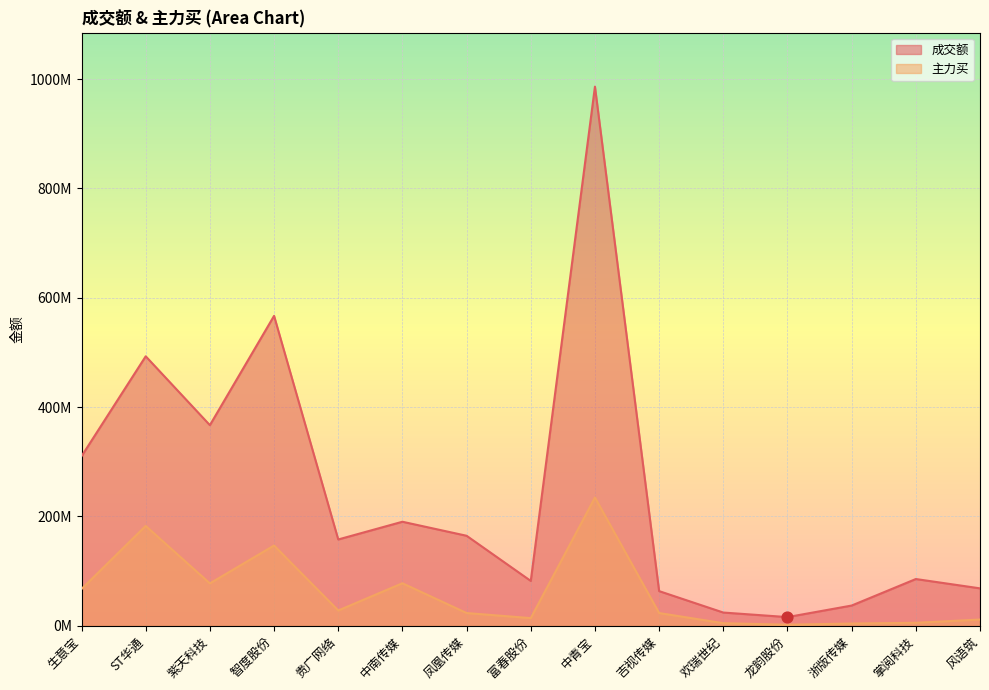

What are all the series names shown in the legend?

成交额, 主力买